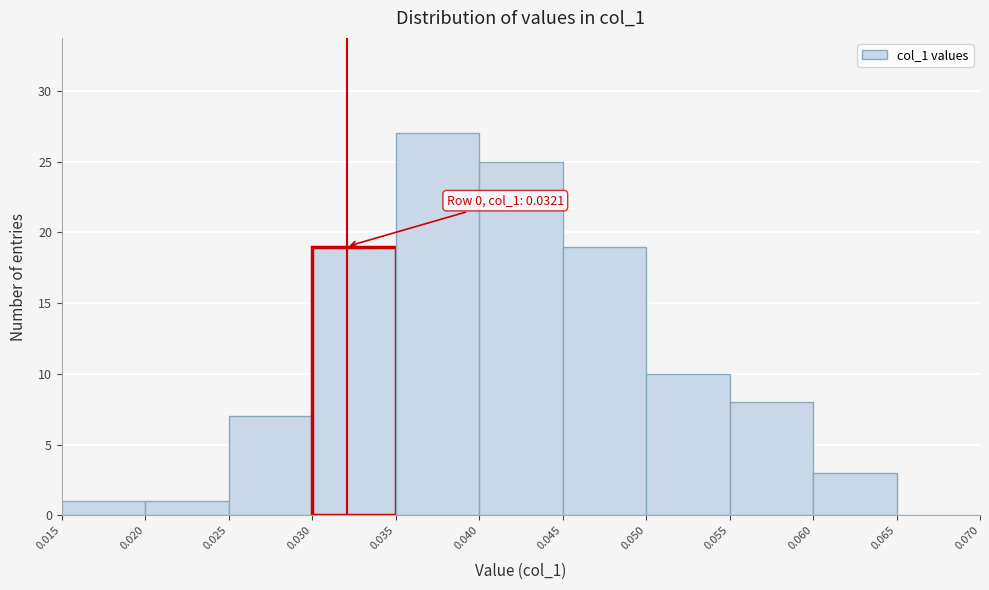

Over which range of the x-axis is the bar tallest?

0.035 to 0.040